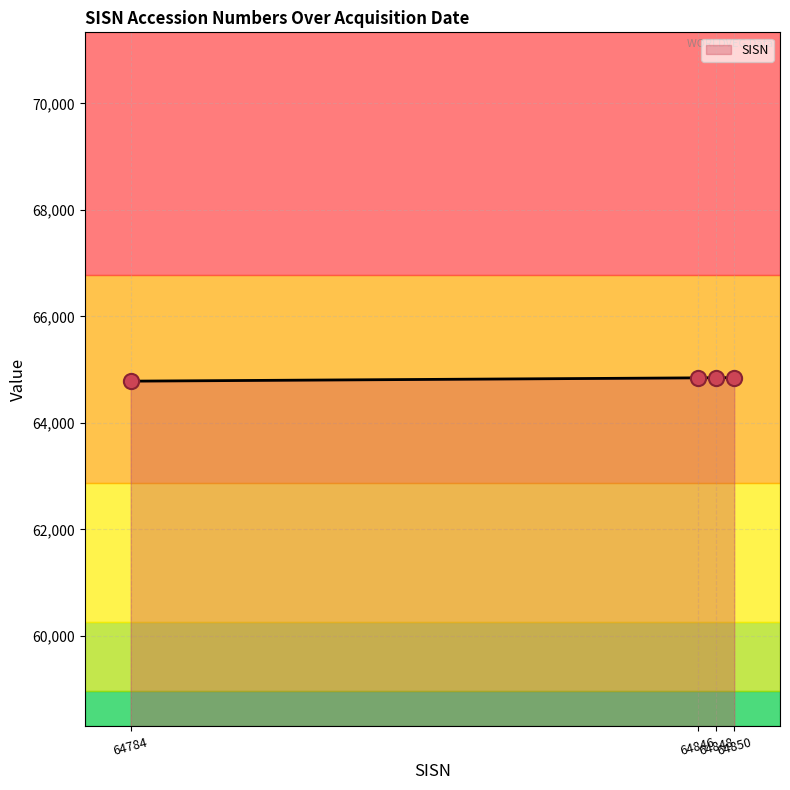

What is the ratio of the value at 64784 to the value at 64848?

1.0